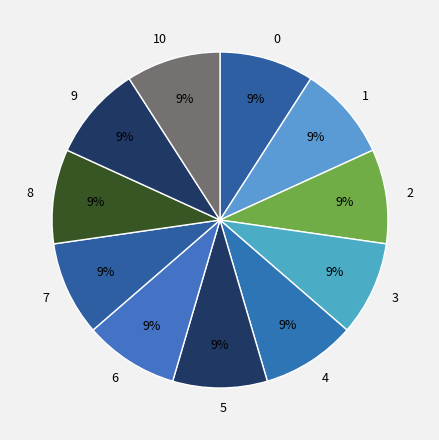

What is the ratio of the value at 9 to the value at 6?

1.0